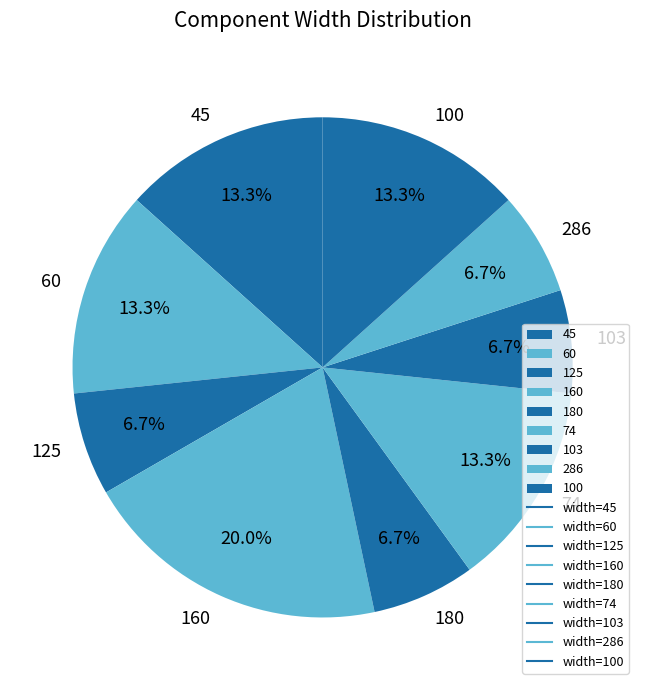

How many segments does this pie chart have?

9